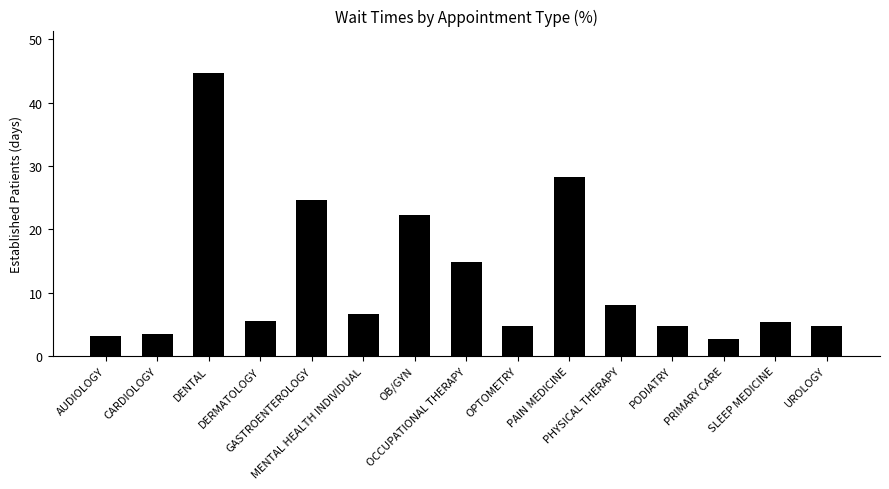

Where is the data nearest to the value 23?

OB/GYN